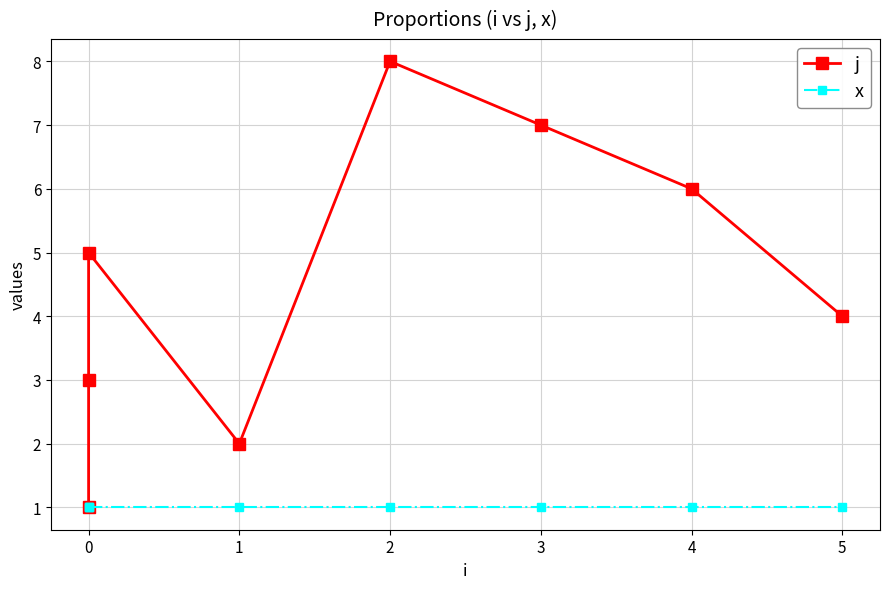

True or false: x and j cross at least once.

False